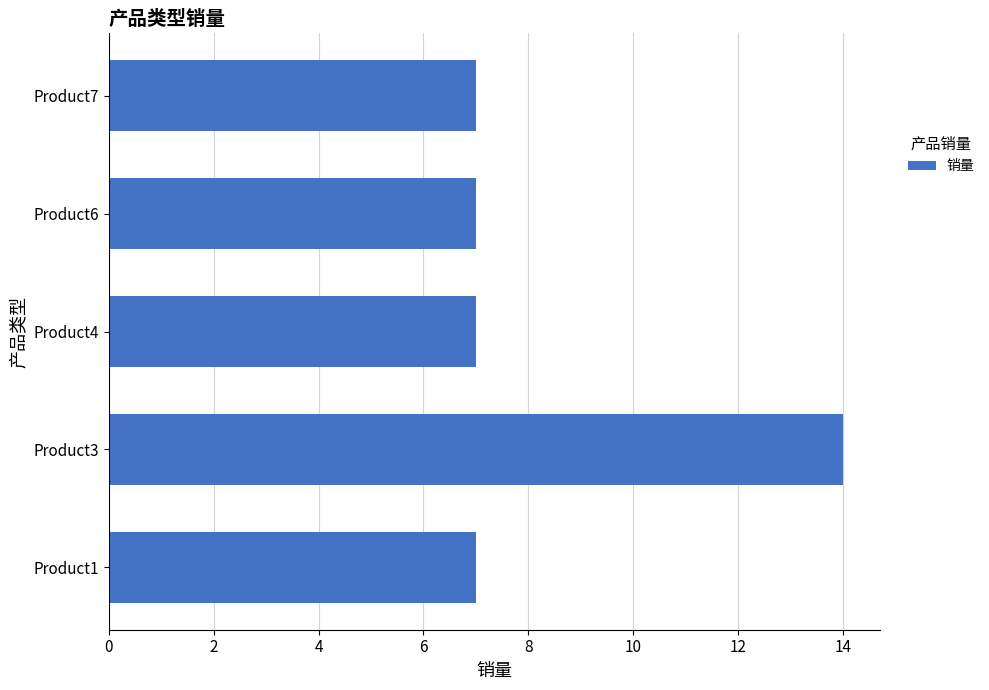

Count the number of categories in the chart.

5